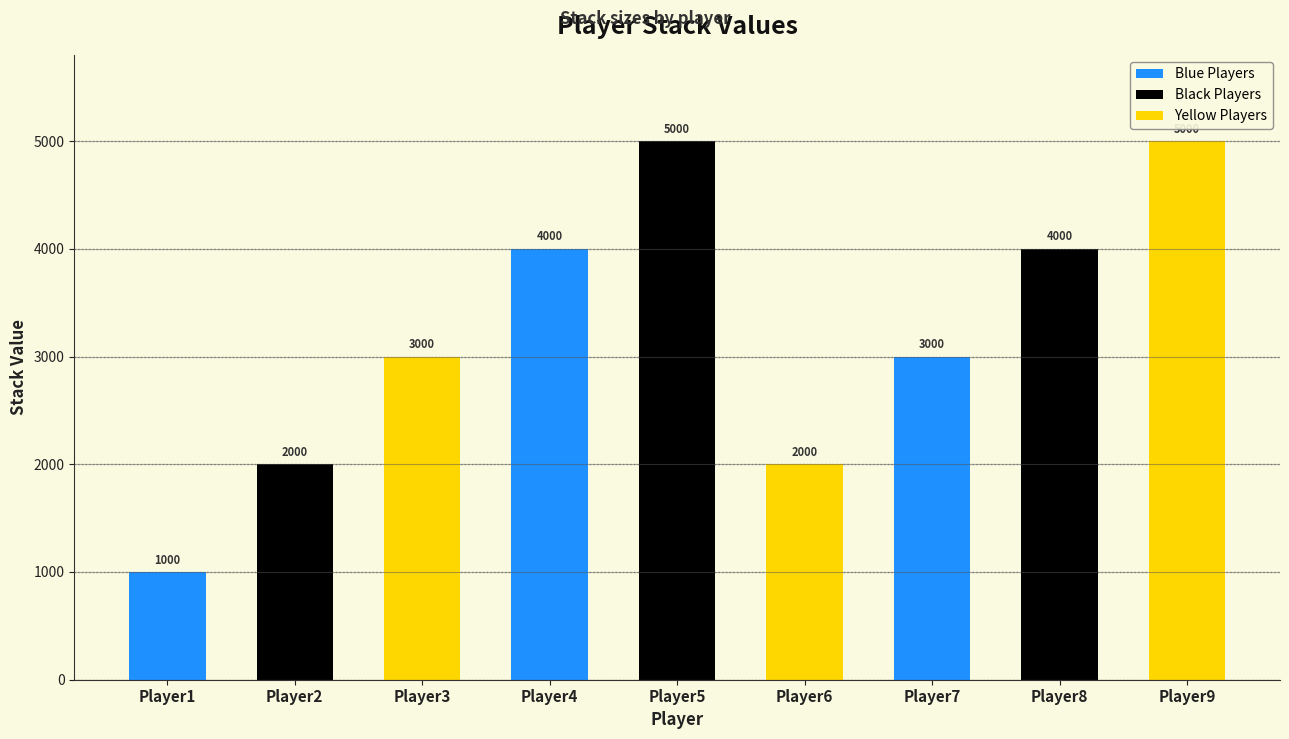

The value at Player2 is 2000. True or false?

True